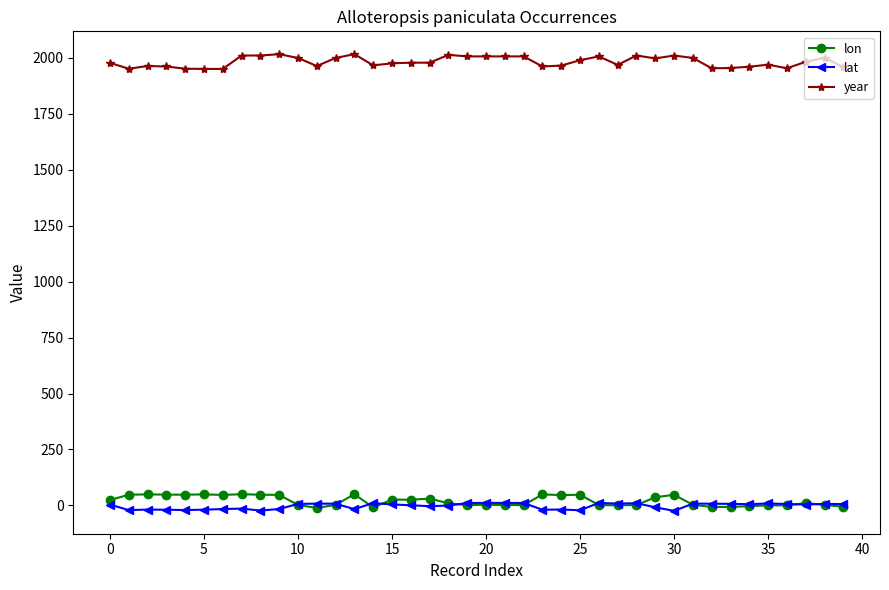

True or false: lat and year cross at least once.

False